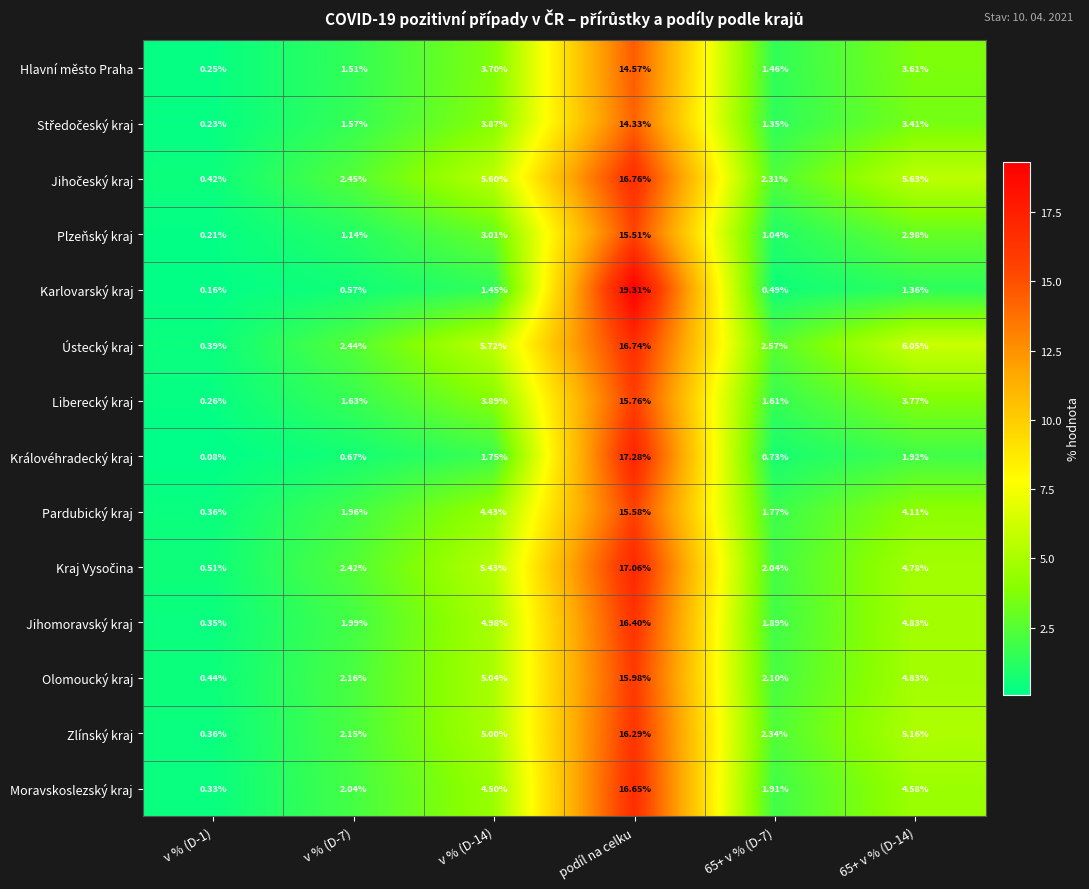

Which series has the largest total across all categories?

Ústecký kraj